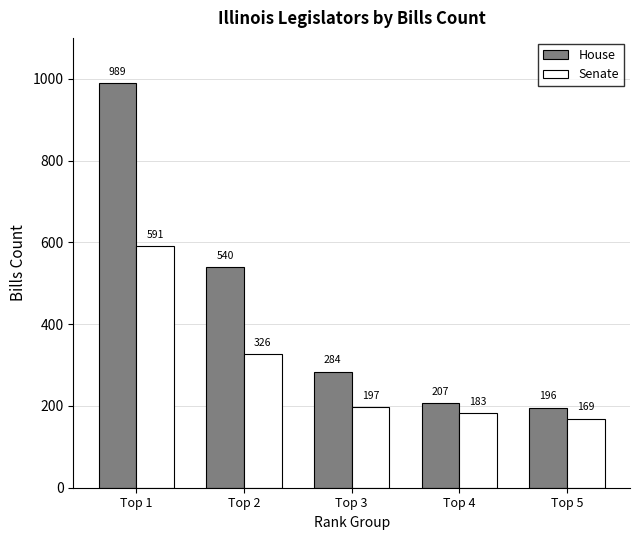

At which label is Senate closest to 380?

Top 2